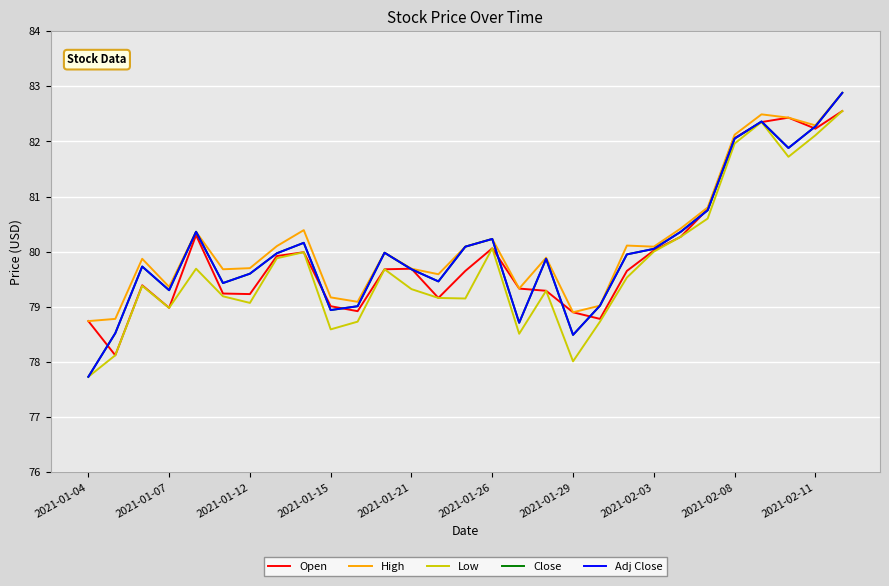

True or false: Adj Close and Low intersect in this chart.

False